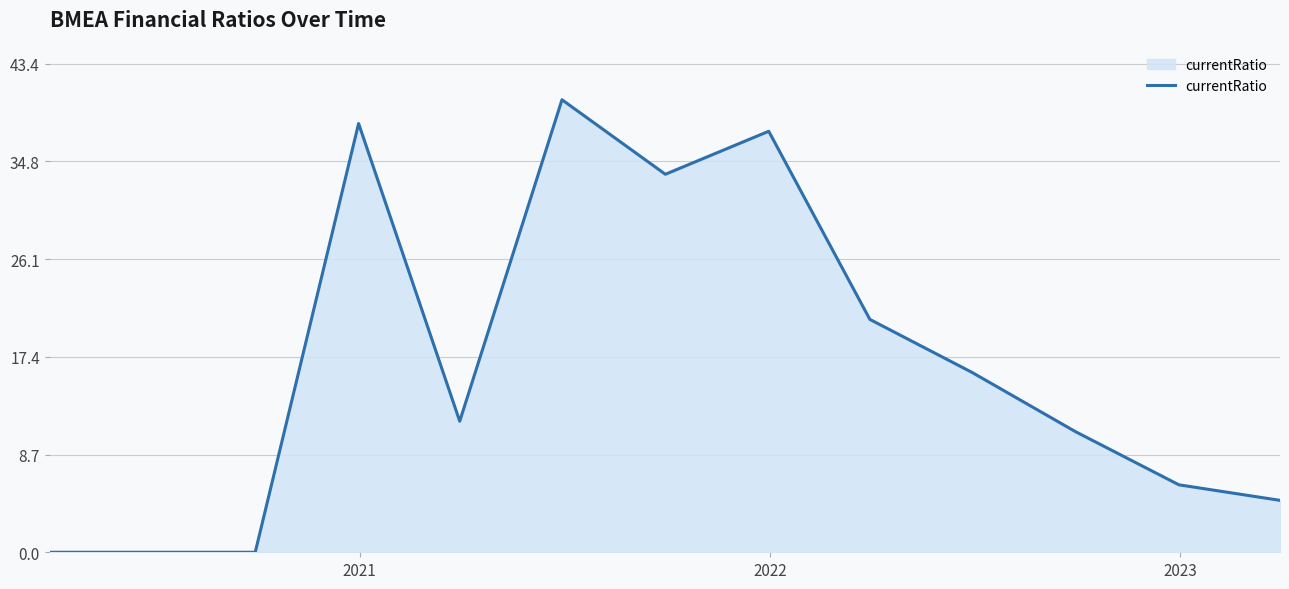

What is the difference between the maximum and minimum values?

40.2